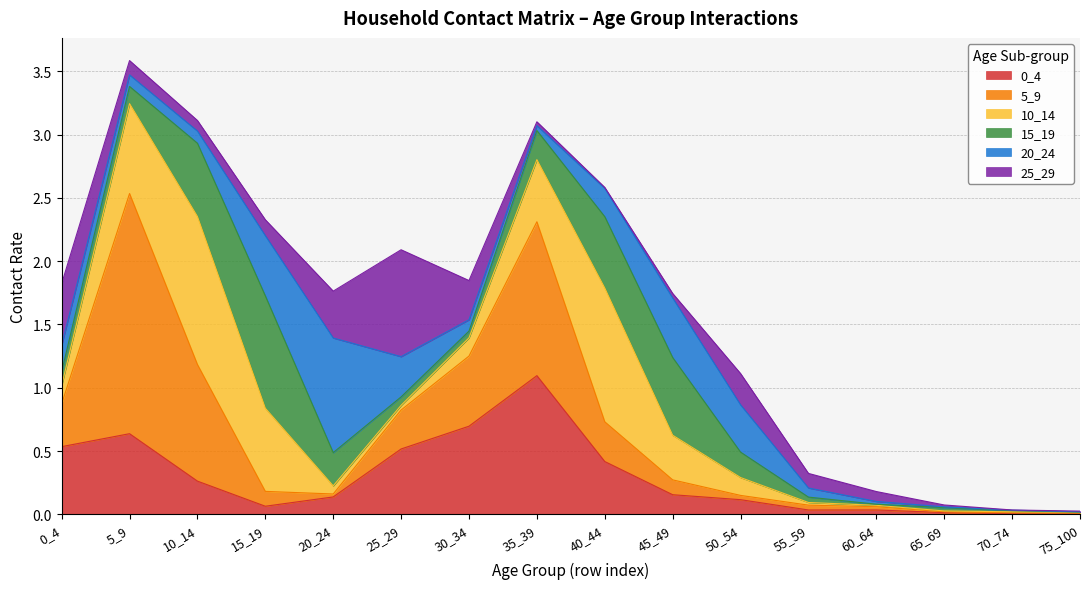

Which category has the lowest value in the 20_24 series?

75_100